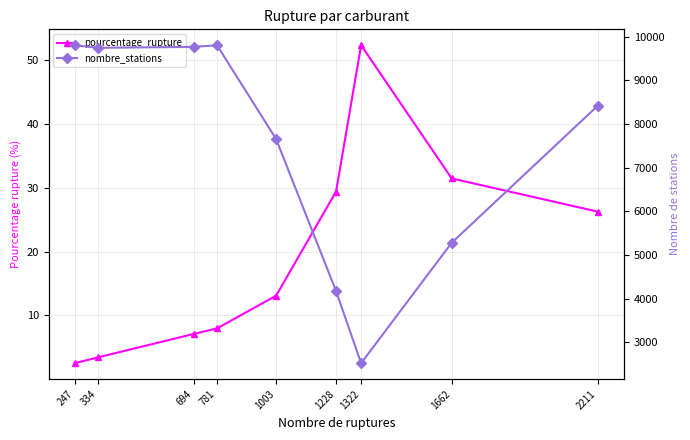

The value of pourcentage_rupture at 694 is 4.8. True or false?

False